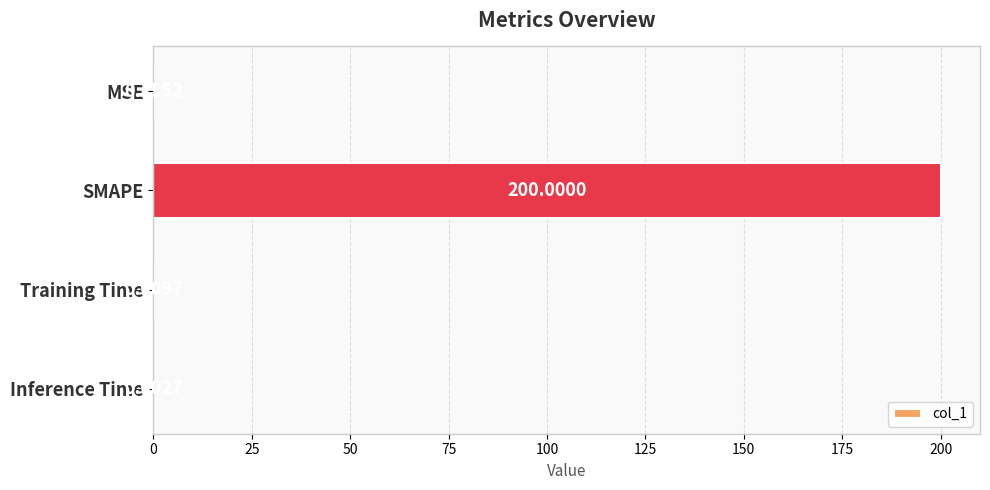

Where is the data nearest to the value 100?

MSE